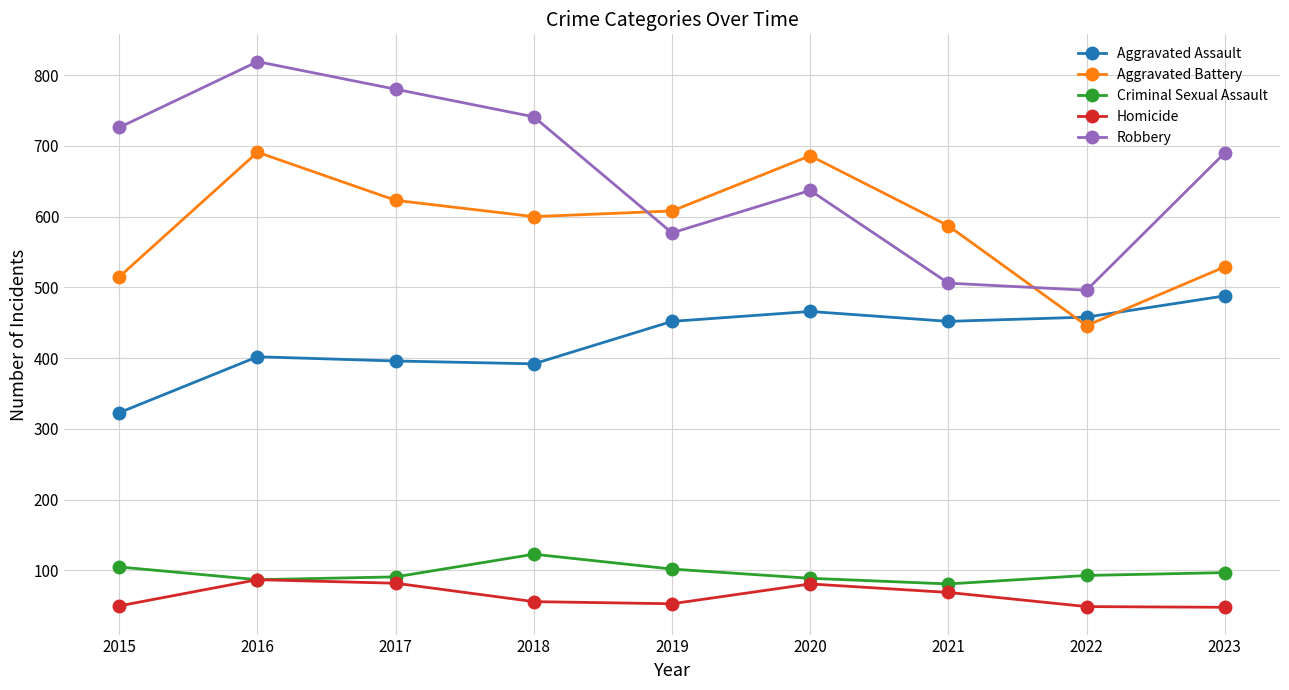

What is the sum of the Homicide values at 2022 and 2015?

99